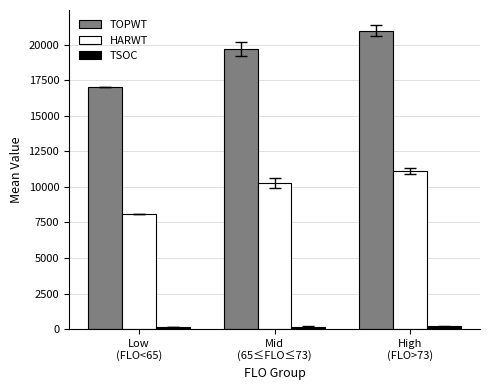

What is the sum of all HARWT values?

29498.8